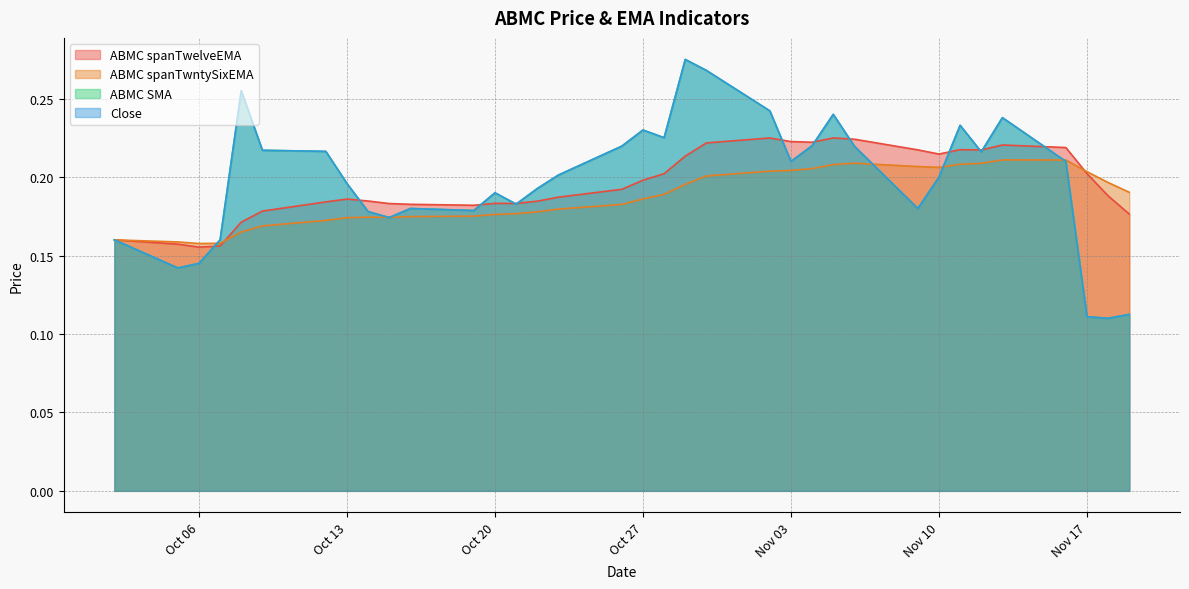

Reading left to right, extract all data points from this chart.

ABMC spanTwelveEMA: 0.2	0.2	0.2	0.2	0.2	0.2	0.2	0.2	0.2	0.2	0.2	0.2	0.2	0.2	0.2	0.2	0.2	0.2	0.2	0.2	0.2	0.2	0.2	0.2	0.2	0.2	0.2	0.2	0.2	0.2	0.2	0.2	0.2	0.2	0.2
ABMC spanTwntySixEMA: 0.2	0.2	0.2	0.2	0.2	0.2	0.2	0.2	0.2	0.2	0.2	0.2	0.2	0.2	0.2	0.2	0.2	0.2	0.2	0.2	0.2	0.2	0.2	0.2	0.2	0.2	0.2	0.2	0.2	0.2	0.2	0.2	0.2	0.2	0.2
ABMC SMA: 0.1	0.1	0.1	0.2	0.2	0.2	0.2	0.2	0.2	0.2	0.2	0.2	0.2	0.2	0.3	0.3	0.2	0.2	0.2	0.2	0.2	0.2	0.2	0.2	0.2	0.2	0.2	0.2	0.2	0.2	0.3	0.2	0.1	0.1	0.2
Close: 0.1	0.1	0.1	0.2	0.2	0.2	0.2	0.2	0.2	0.2	0.2	0.2	0.2	0.2	0.3	0.3	0.2	0.2	0.2	0.2	0.2	0.2	0.2	0.2	0.2	0.2	0.2	0.2	0.2	0.2	0.3	0.2	0.1	0.1	0.2